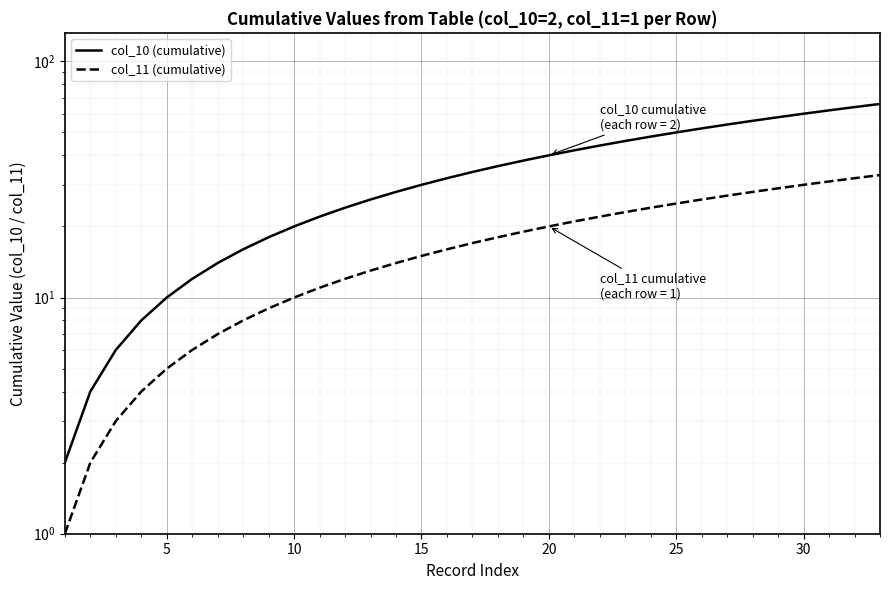

Which series has the largest total across all categories?

col_10 (cumulative)